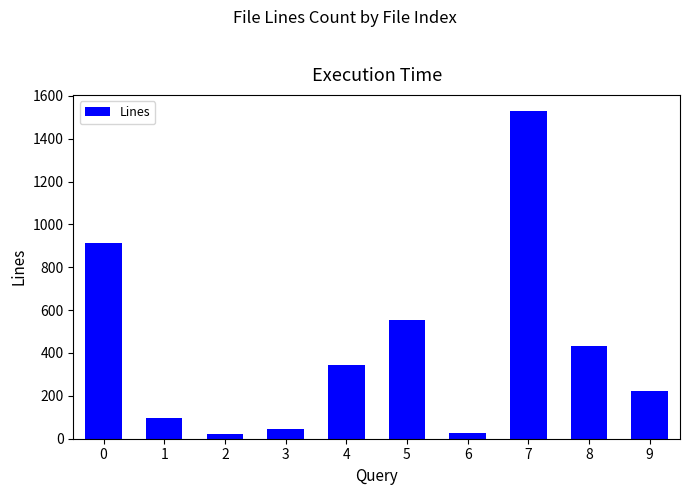

What is the maximum value shown in the chart?

1528